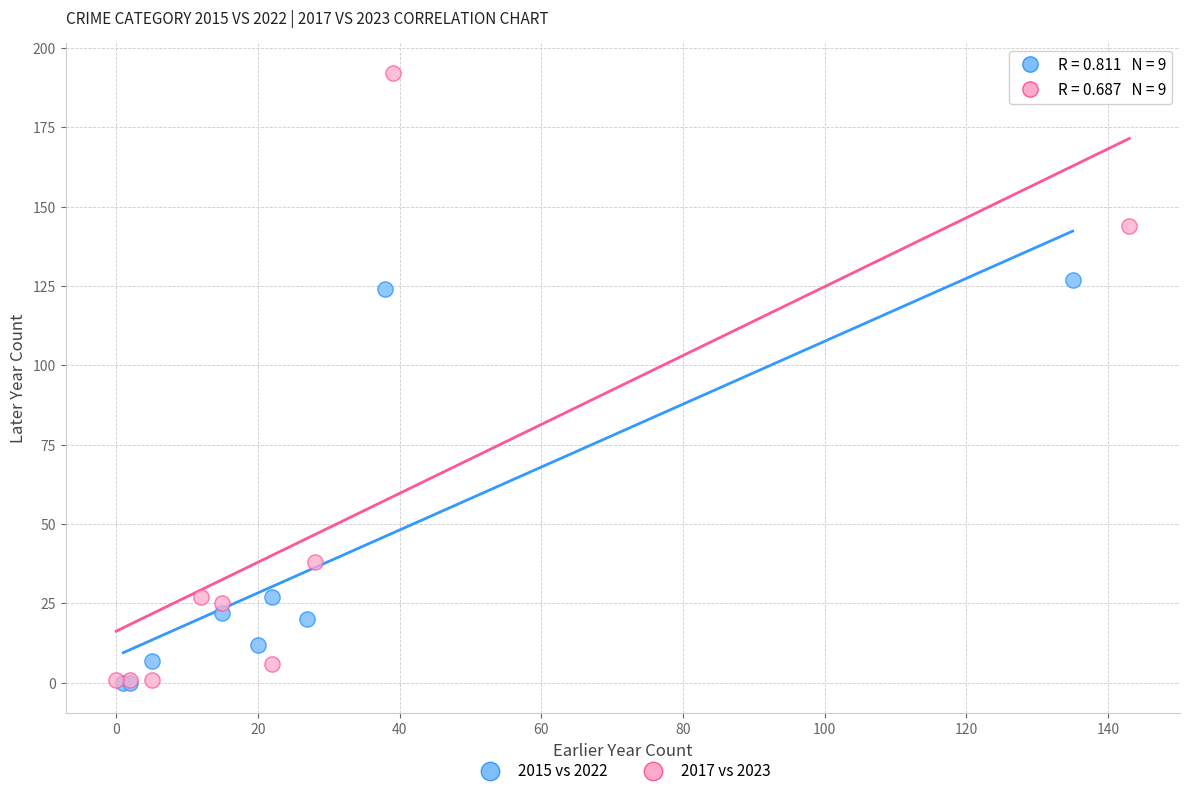

Which series has the widest spread of Y values?

2017 vs 2023